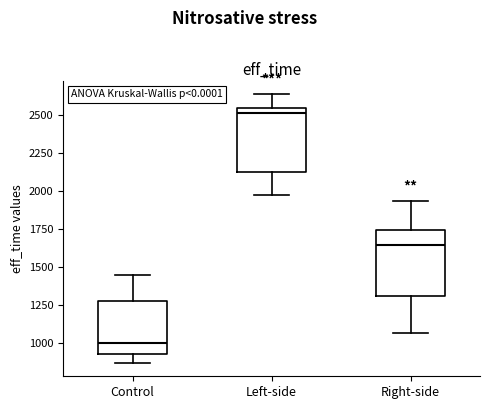

Where is the lower edge of the box for Right-side on the y-axis? The values are not printed on the chart, so give them approximately, as read against the axis.

1300